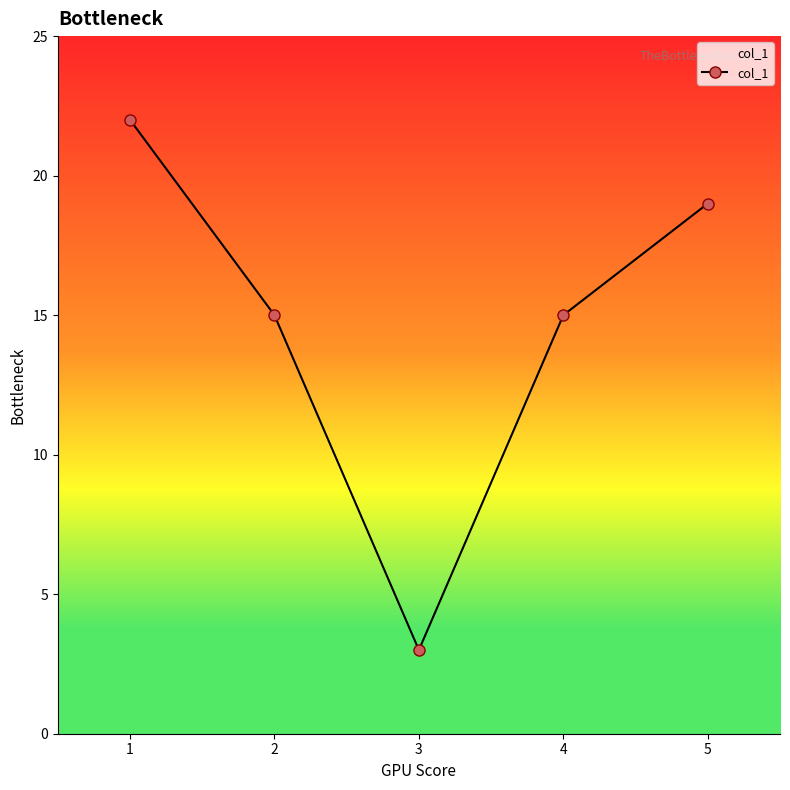

Is it true that the value at 5 is 19?

True